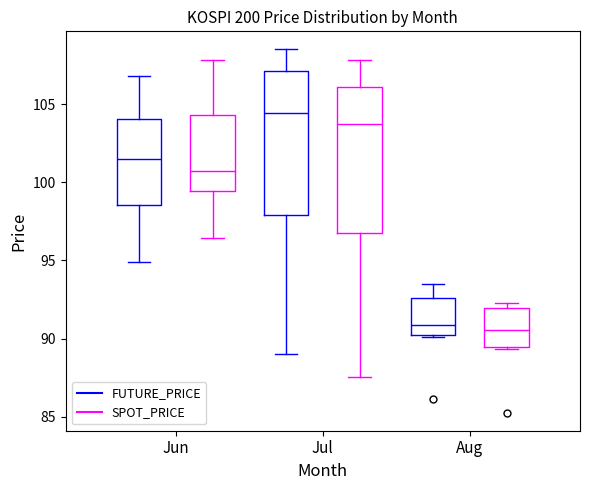

Reading left to right, read every box against the y-axis: the position of its median line, the range the box covers, and the ends of its whiskers. The values are not printed on the chart, so give them approximately, as read against the axis.

Jun (FUTURE_PRICE): median 101.5, box 98.5 to 104.0, whiskers 95.0 to 107.0
Jun (SPOT_PRICE): median 101.0, box 99.5 to 104.5, whiskers 96.5 to 108.0
Jul (FUTURE_PRICE): median 104.5, box 98.0 to 107.0, whiskers 89.0 to 108.5
Jul (SPOT_PRICE): median 103.5, box 97.0 to 106.0, whiskers 87.5 to 108.0
Aug (FUTURE_PRICE): median 91.0, box 90.0 to 92.5, whiskers 90.0 to 93.5
Aug (SPOT_PRICE): median 90.5, box 89.5 to 92.0, whiskers 89.5 to 92.5